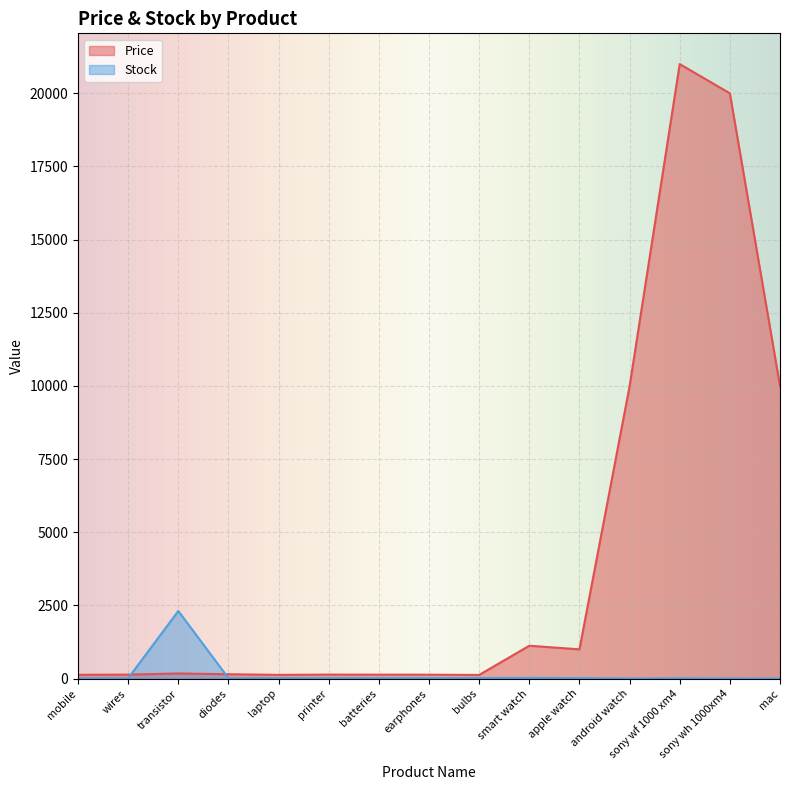

How many series are shown in this chart?

2